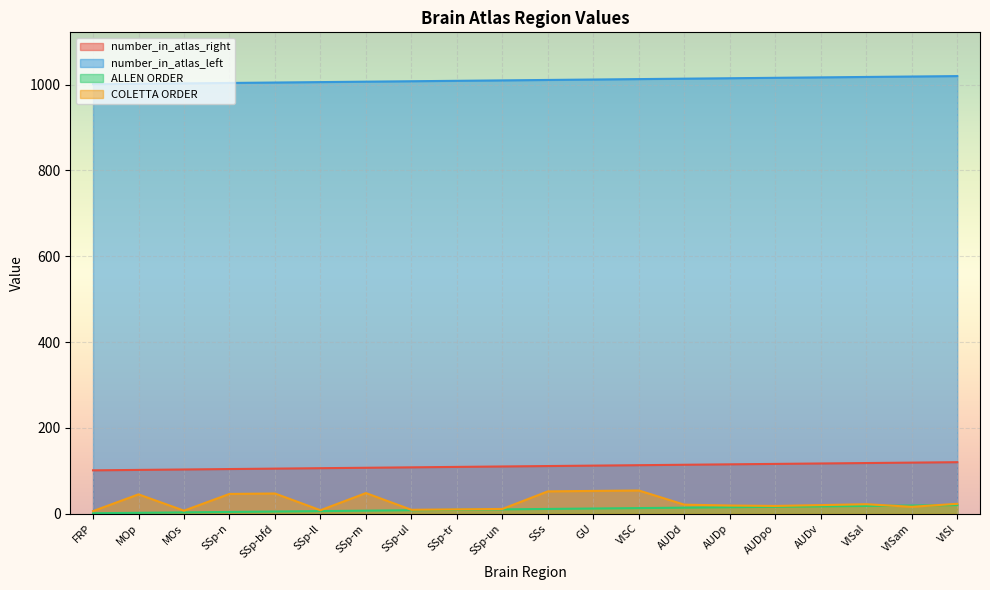

How many values in the number_in_atlas_left series exceed 1011?

9